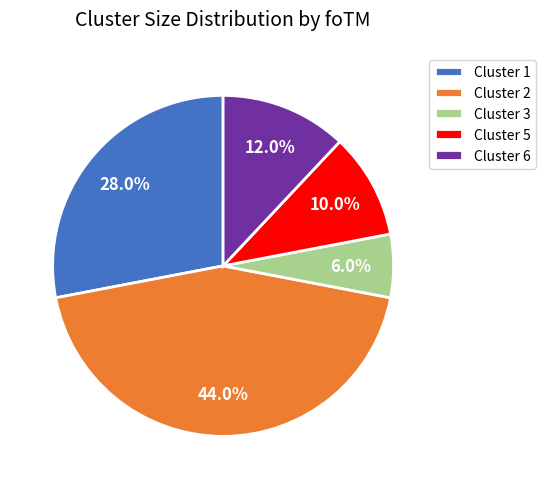

Count the number of slices in the pie.

5